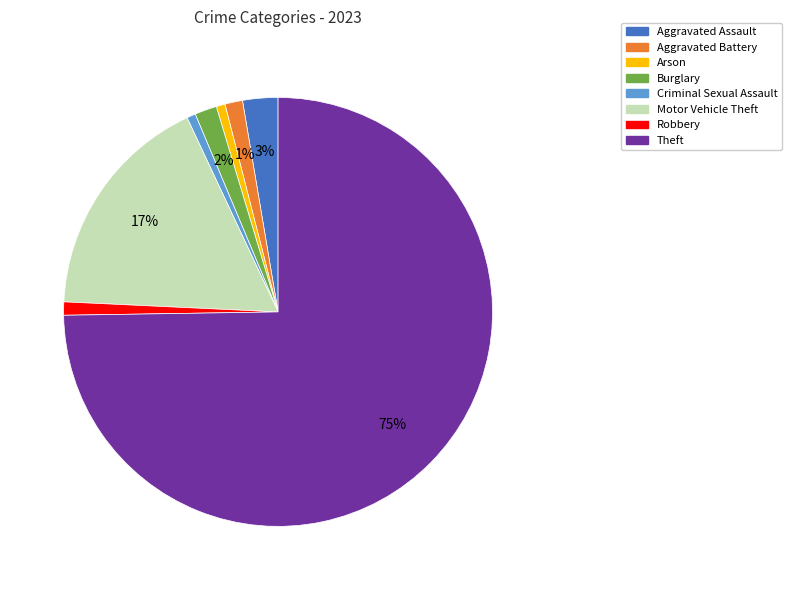

Do Theft and Motor Vehicle Theft together represent more than half of the pie?

Yes